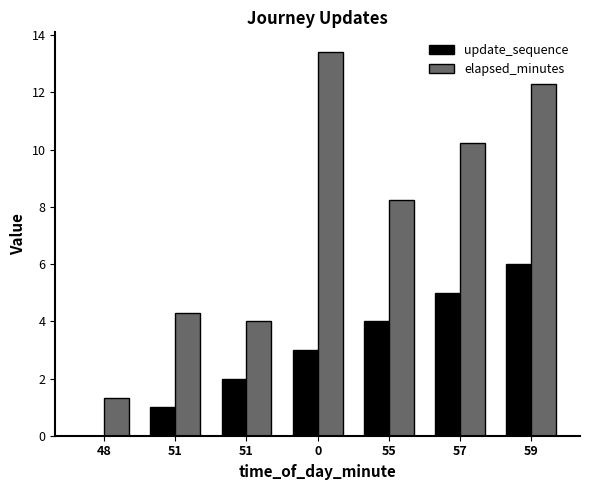

Reading left to right, transcribe all the data shown in this chart.

update_sequence: 0.0	1.0	2.0	3.0	4.0	5.0	6.0
elapsed_minutes: 1.3	4.3	4.0	13.4	8.2	10.2	12.3